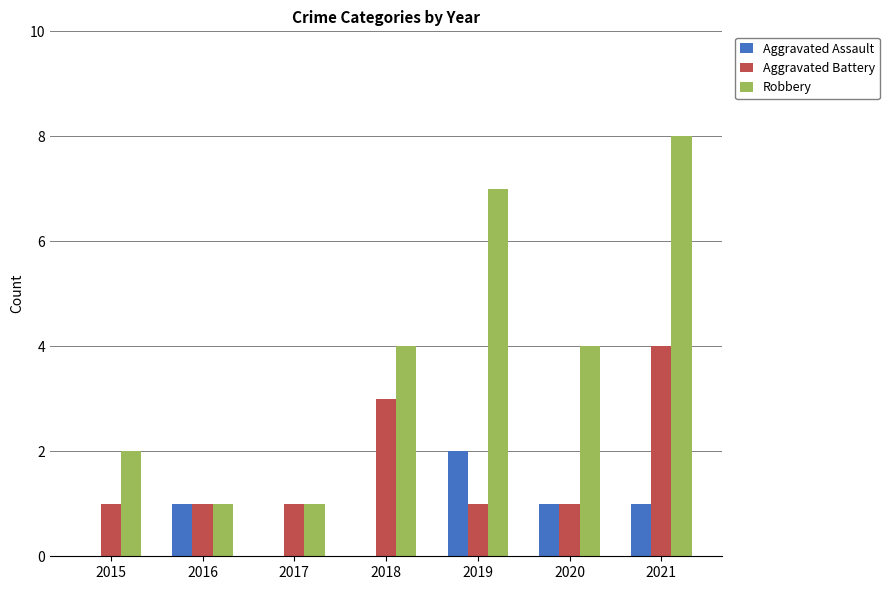

Which series has the widest spread of values?

Robbery